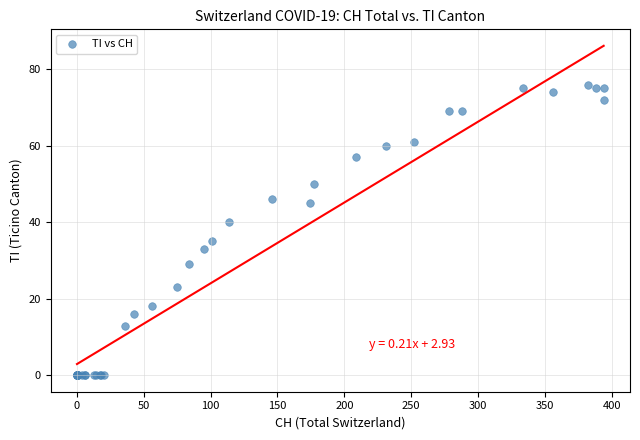

What Y value in the scatter plot is closest to 38?

40